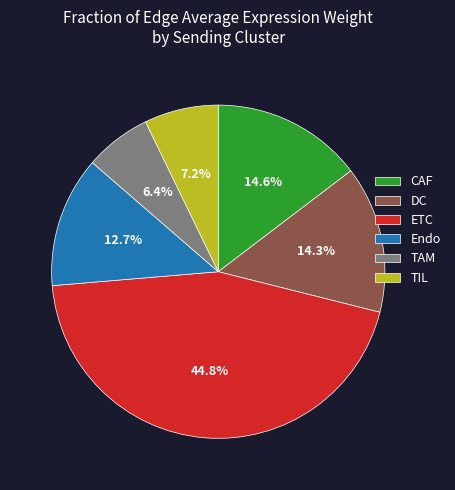

Does any single category account for the majority?

No